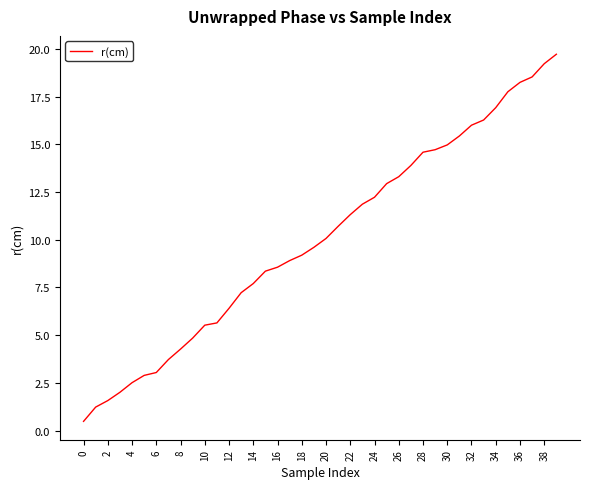

What is the maximum value shown in the chart?

19.7